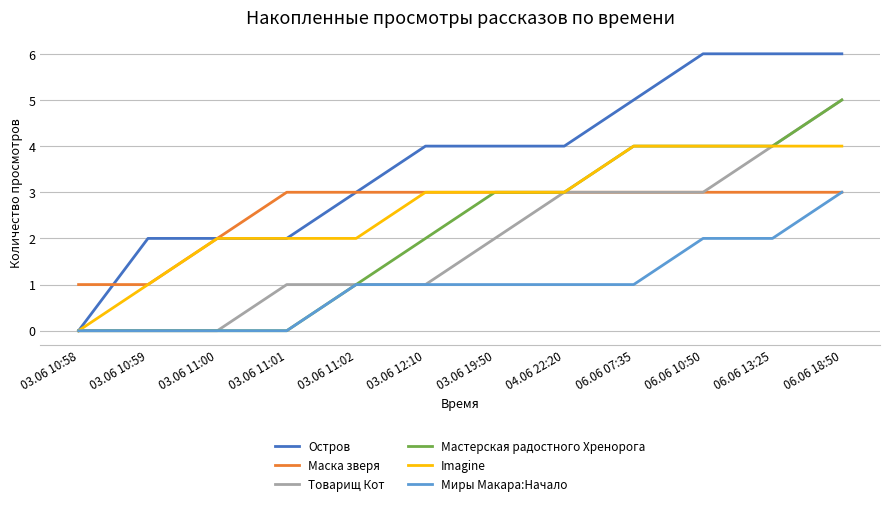

Which series has the largest total across all categories?

Остров